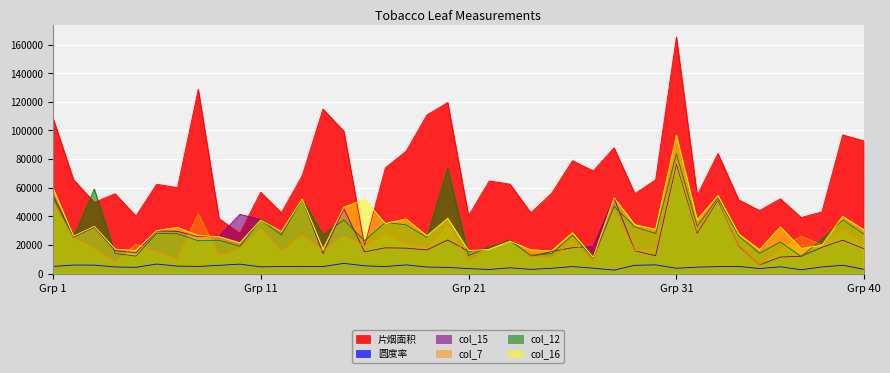

At which label does 片烟面积 first exceed 62451?

Grp 1